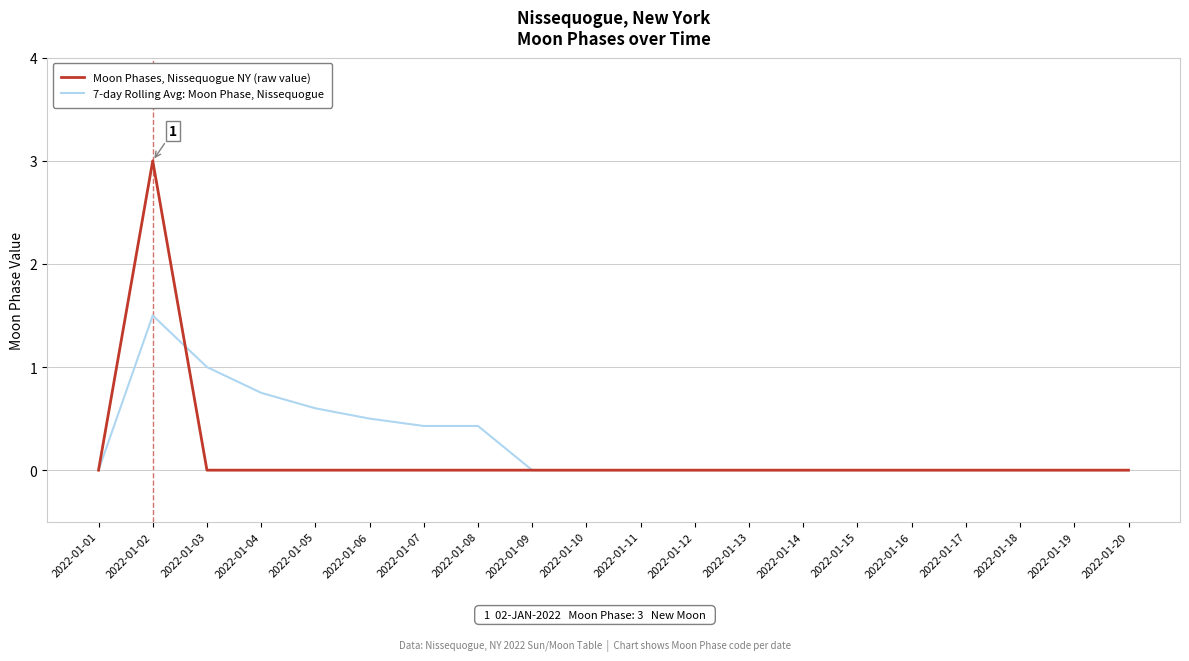

Which series has the widest spread of values?

Moon Phases, Nissequogue NY (raw value)